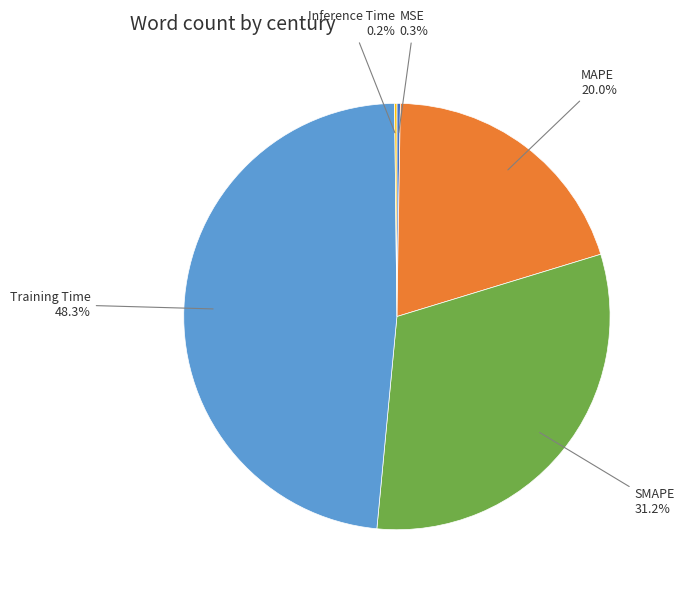

Is there any slice that represents more than half of the pie?

No